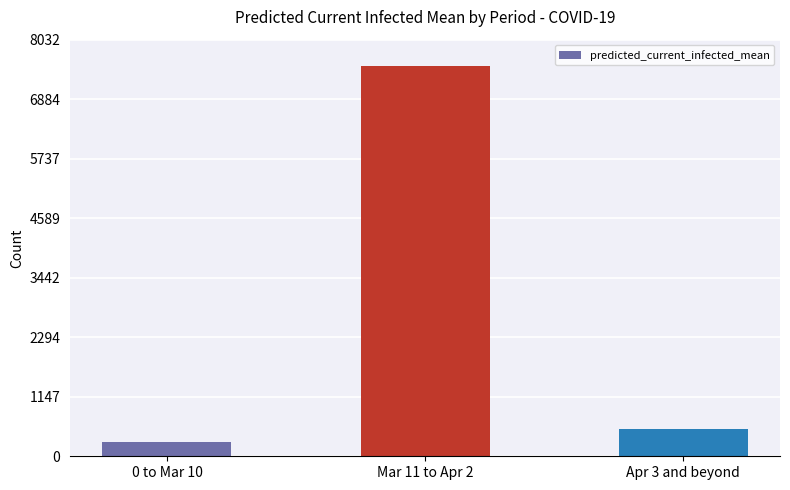

What is the change in value from 0 to Mar 10 to Apr 3 and beyond?

+245